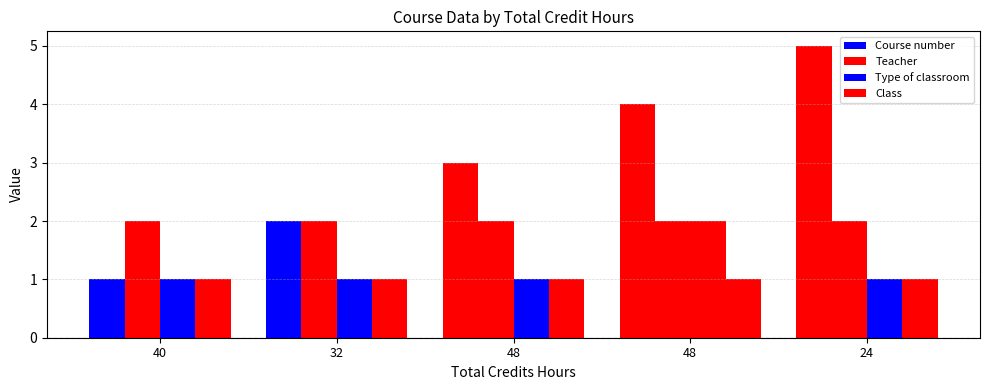

At which category does the chart reach its minimum across all series?

40